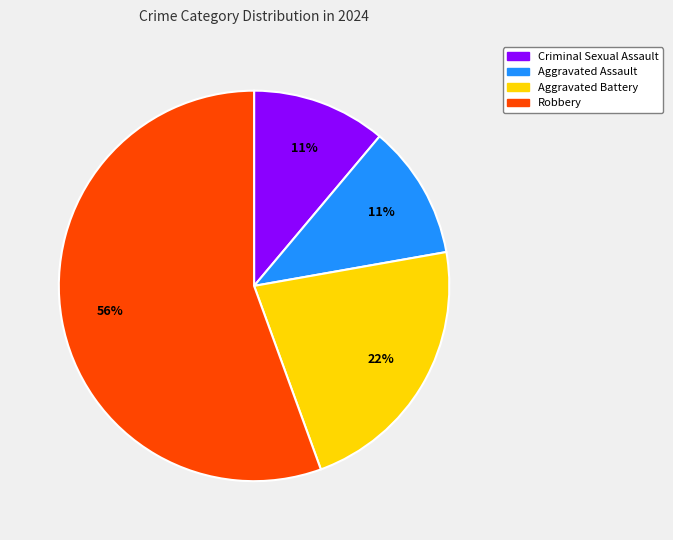

Is the sum of Aggravated Battery and Robbery greater than half?

Yes